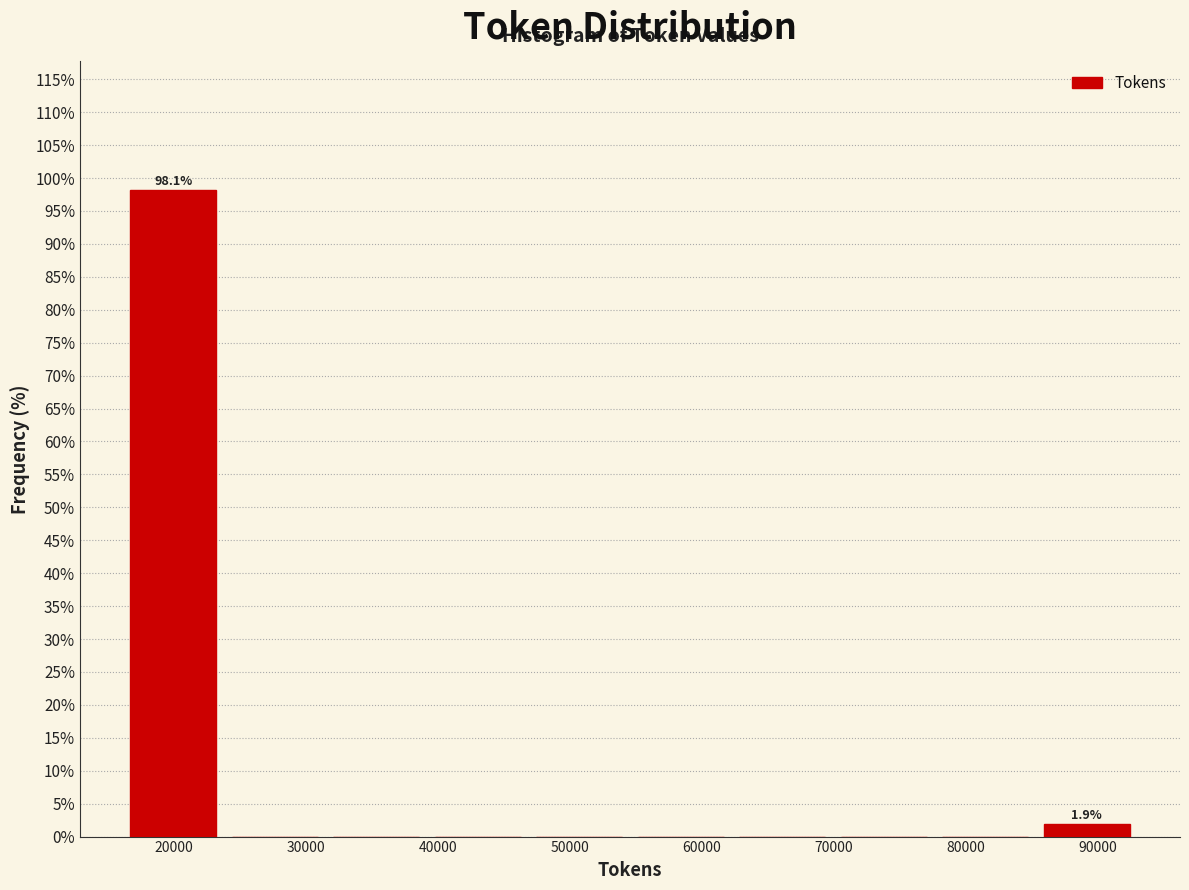

Over which range of the x-axis is the bar tallest?

16000 to 24000